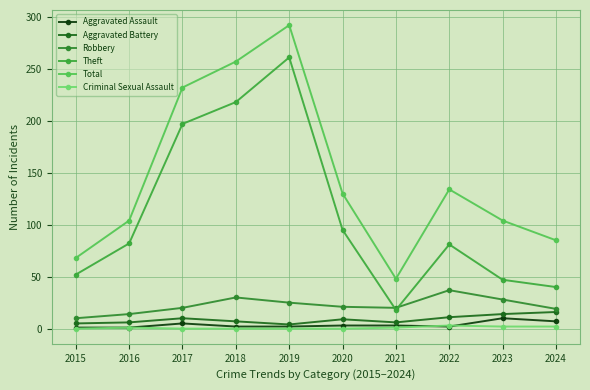

How many values in the Theft series are below 82?

5